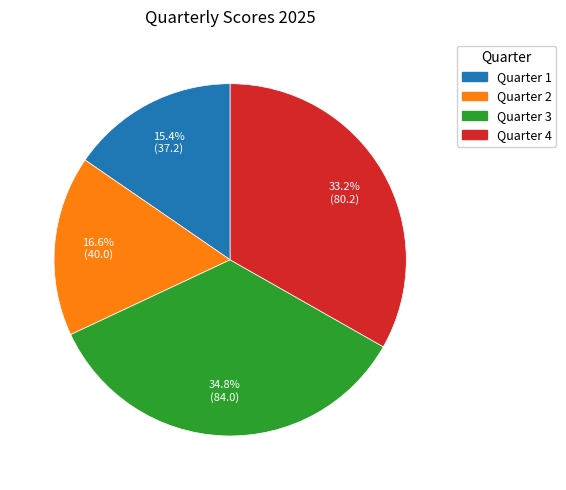

Is there a majority slice in this chart?

No